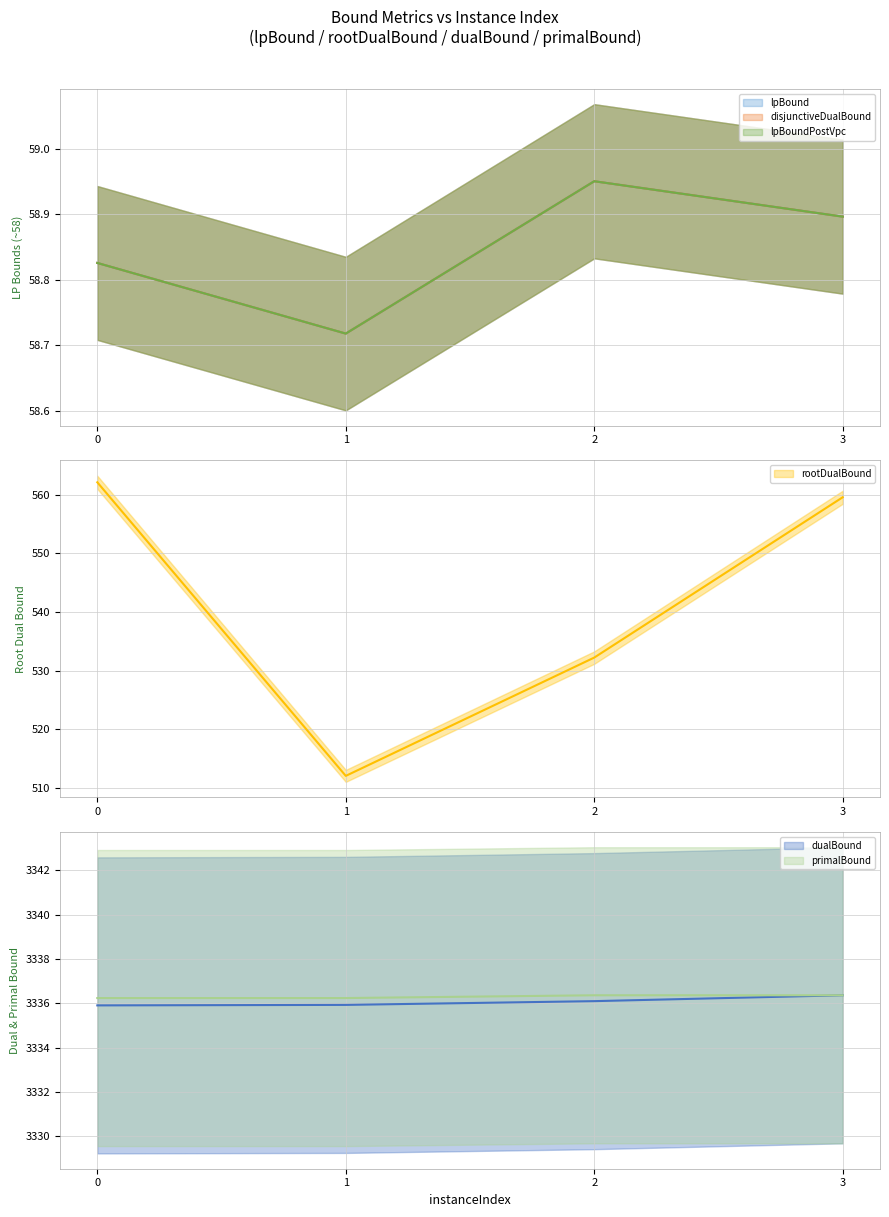

Is the value of dualBound (line) at 3 greater than the value of lpBoundPostVpc (line) at 0?

Yes